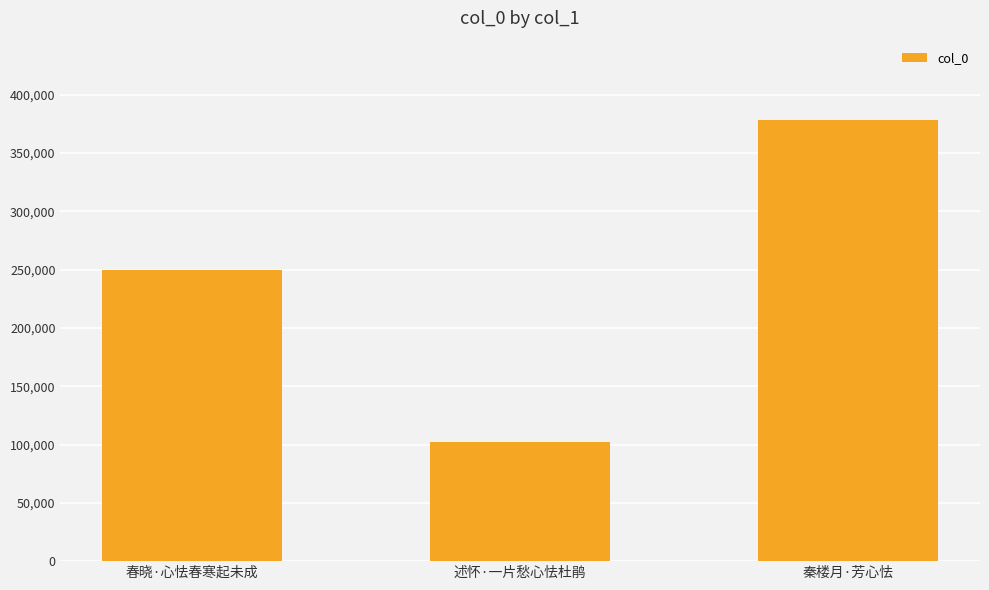

The value at 秦楼月·芳心怯 is 514724. True or false?

False